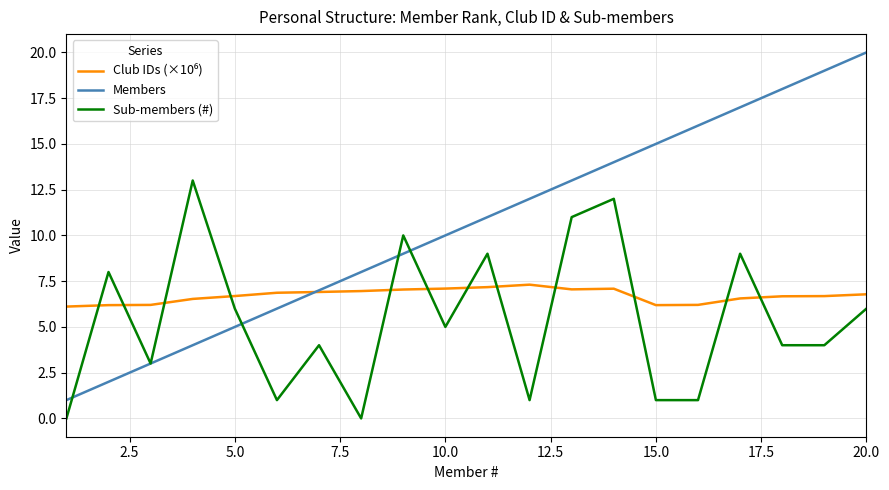

Which series has the largest total across all categories?

Members